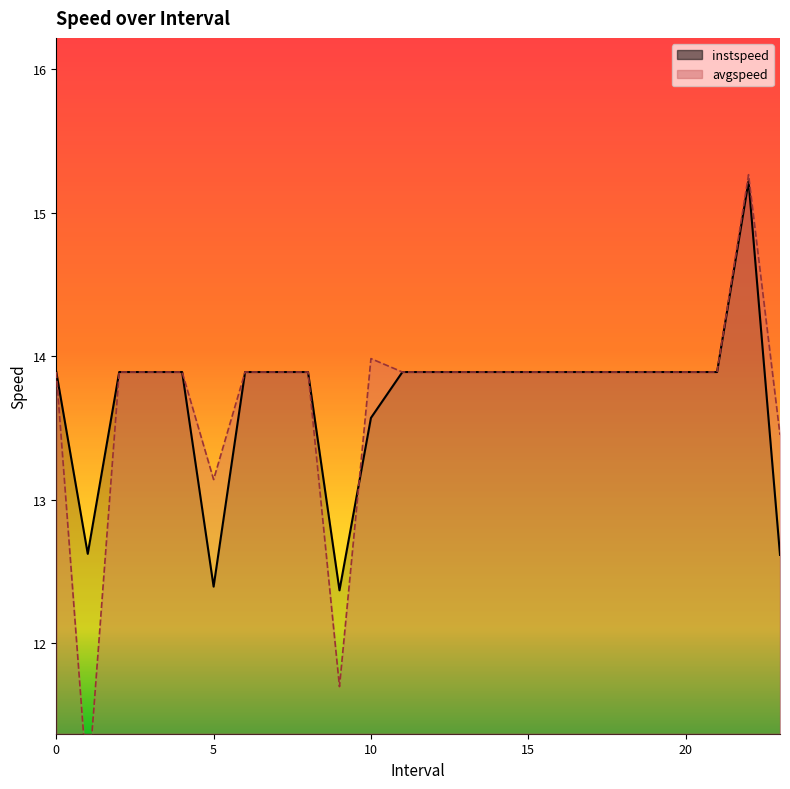

Where is the first local maximum for instspeed?

22.0